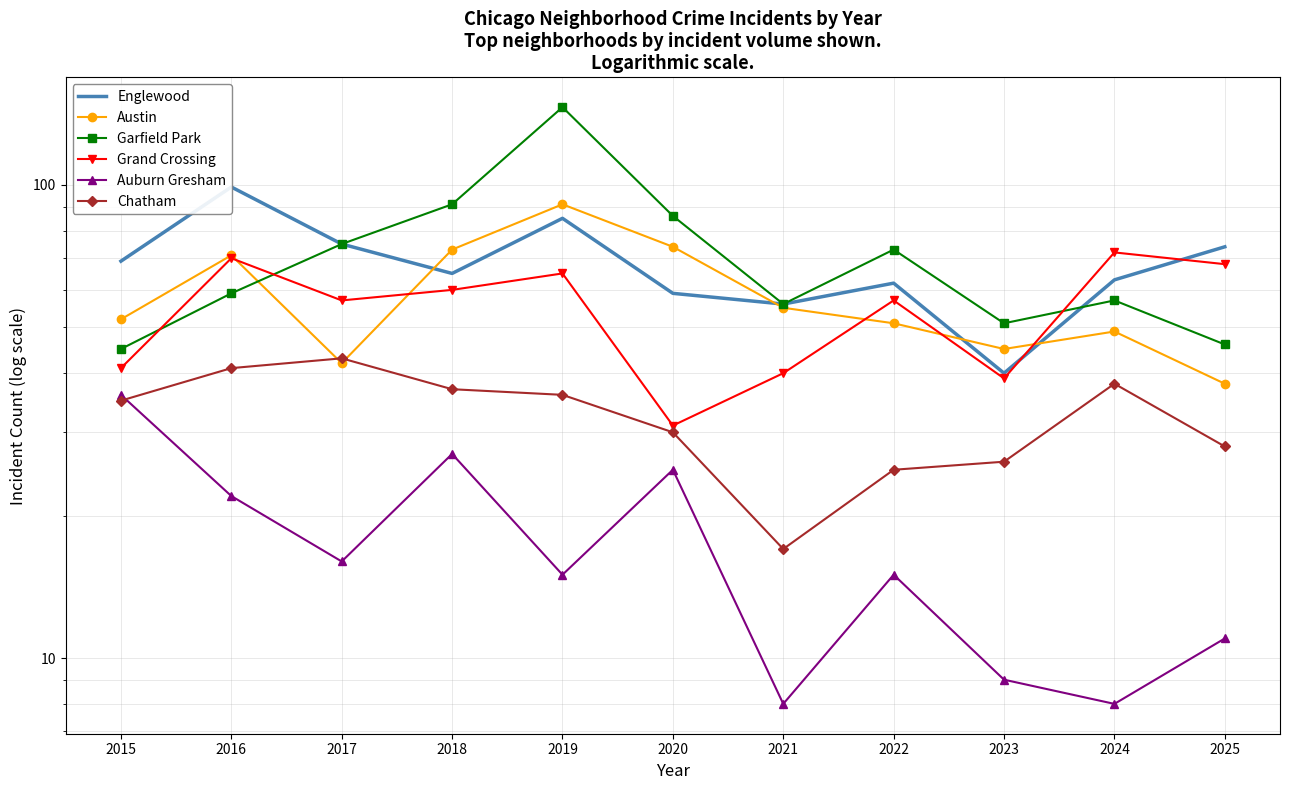

Read the Englewood value at 2022.

62